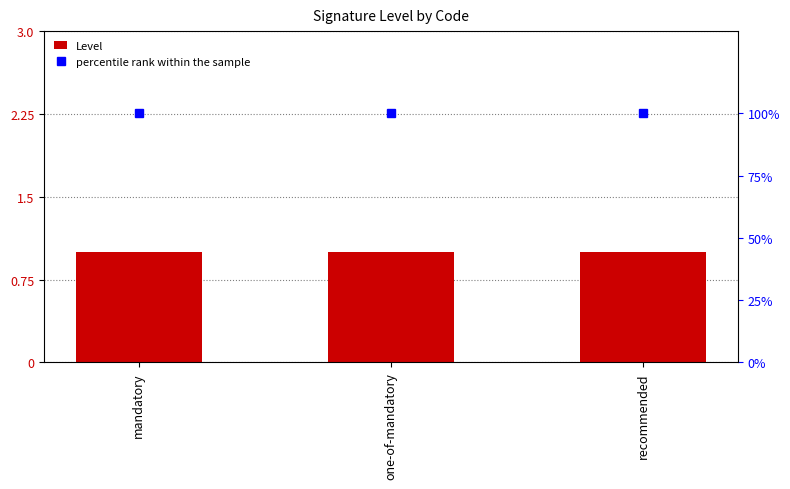

The value of Level at recommended is 2. True or false?

False